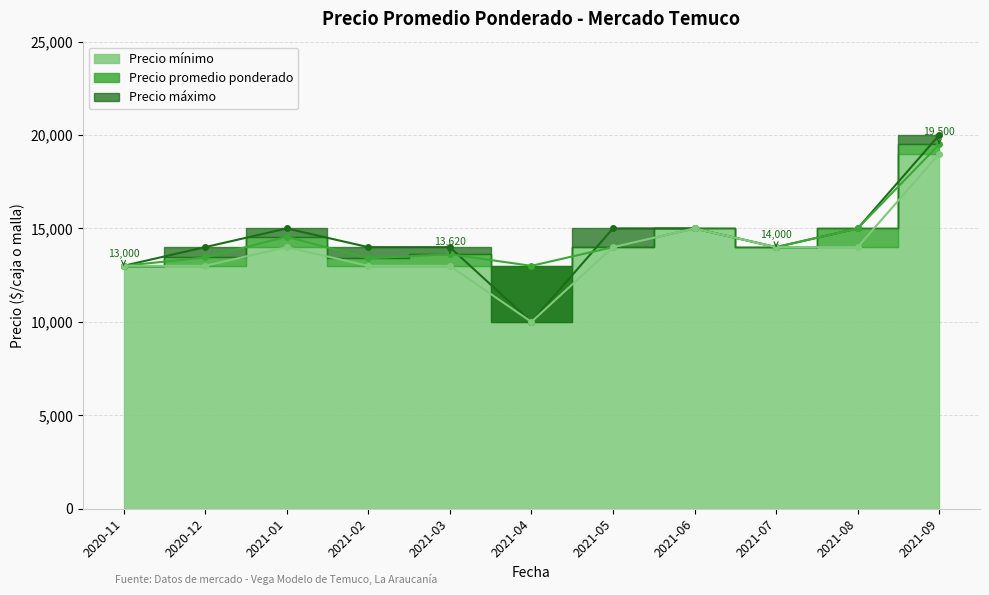

At which label does Precio maximo reach its peak?

2021-09